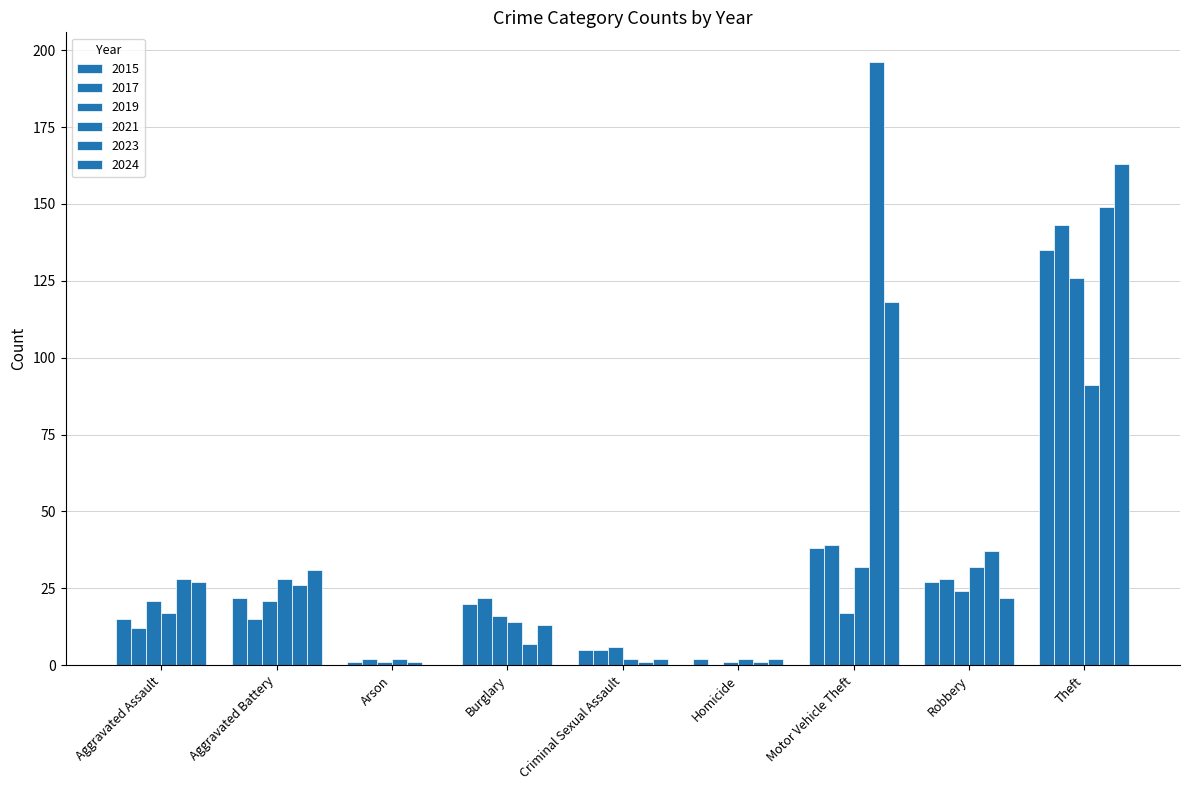

Is the value of 2023 at Criminal Sexual Assault greater than the value of 2019 at Motor Vehicle Theft?

No